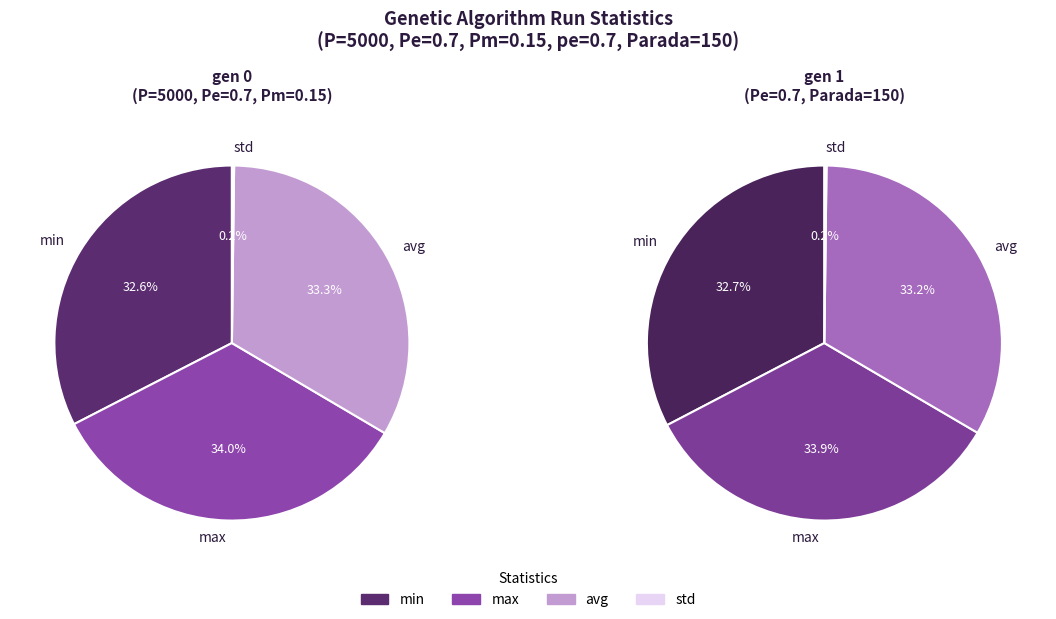

Rank the series at gen 1 from highest to lowest value.

max, avg, min, std